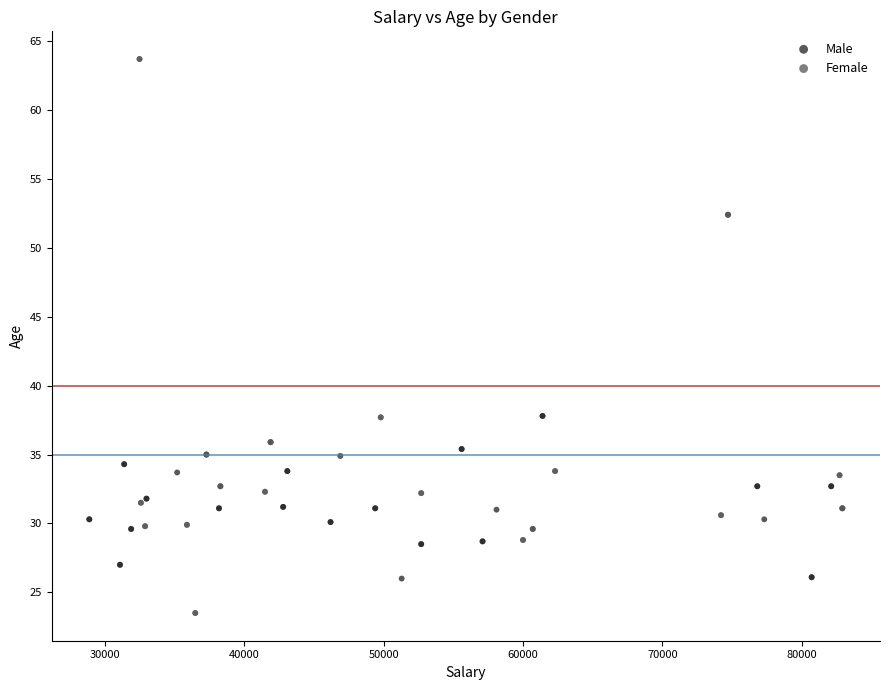

Which series reaches the maximum Y coordinate?

Female